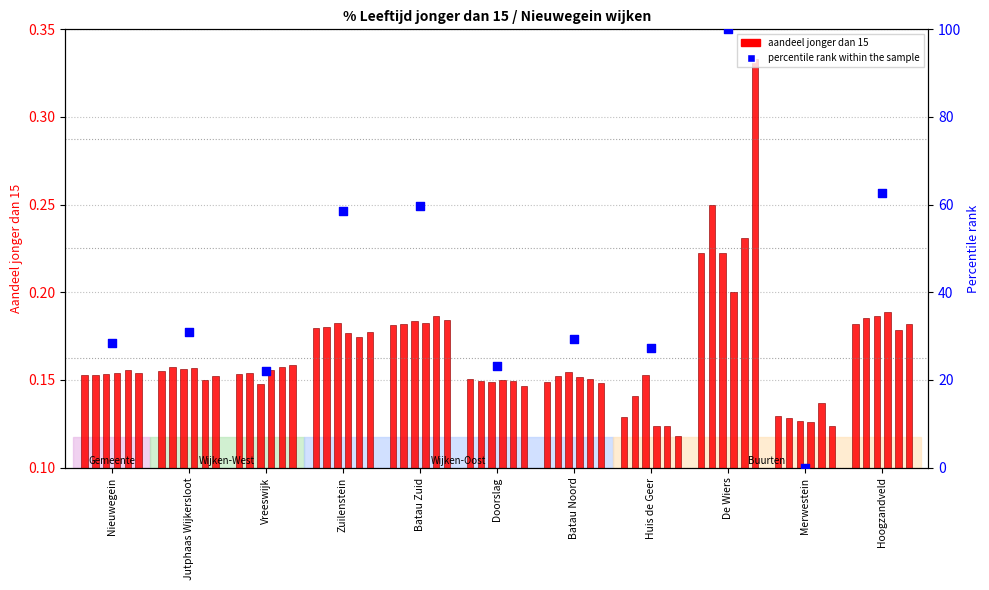

Between Jutphaas Wijkersloot and Batau Noord, which is larger?

Jutphaas Wijkersloot